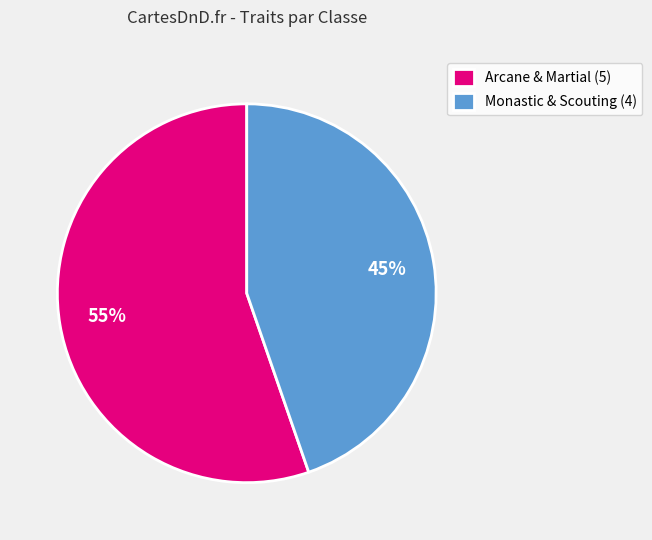

Is it true that Monastic & Scouting (4) is 59% of the pie?

False